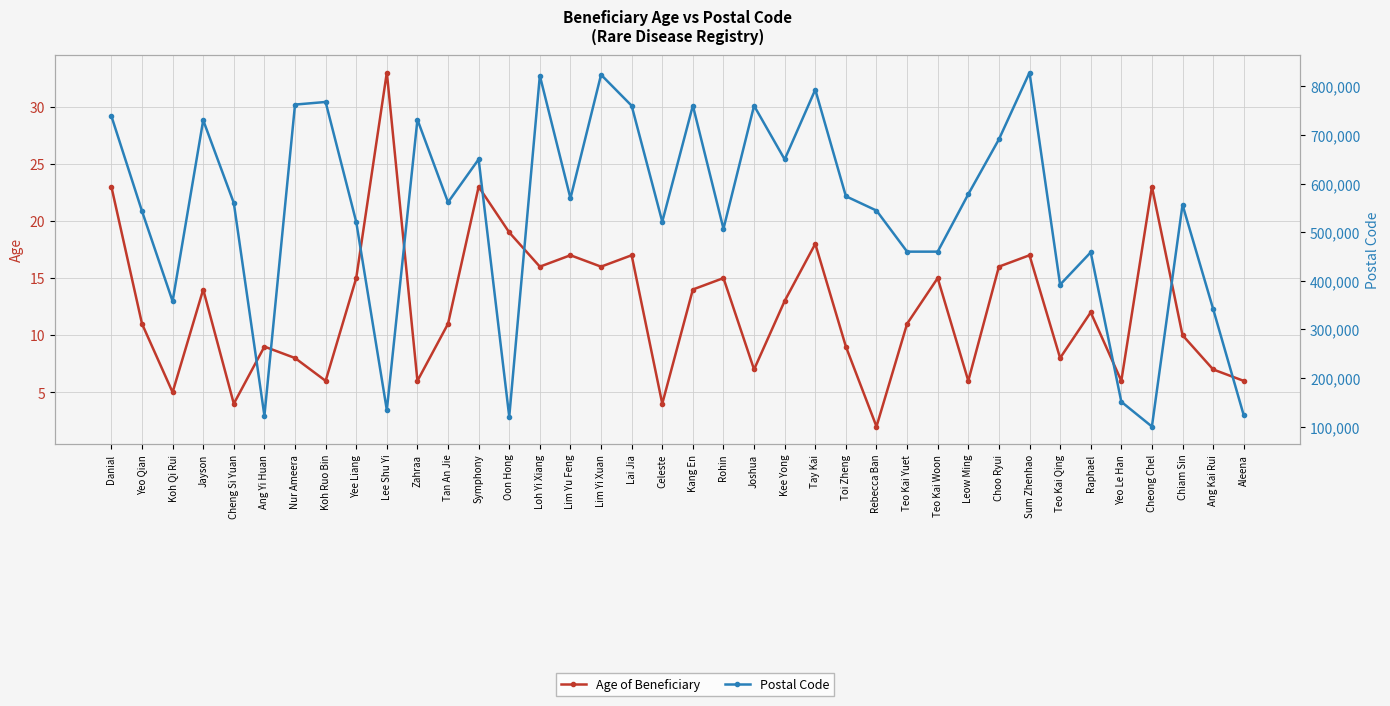

Is this an area chart (filled region under the line)?

No